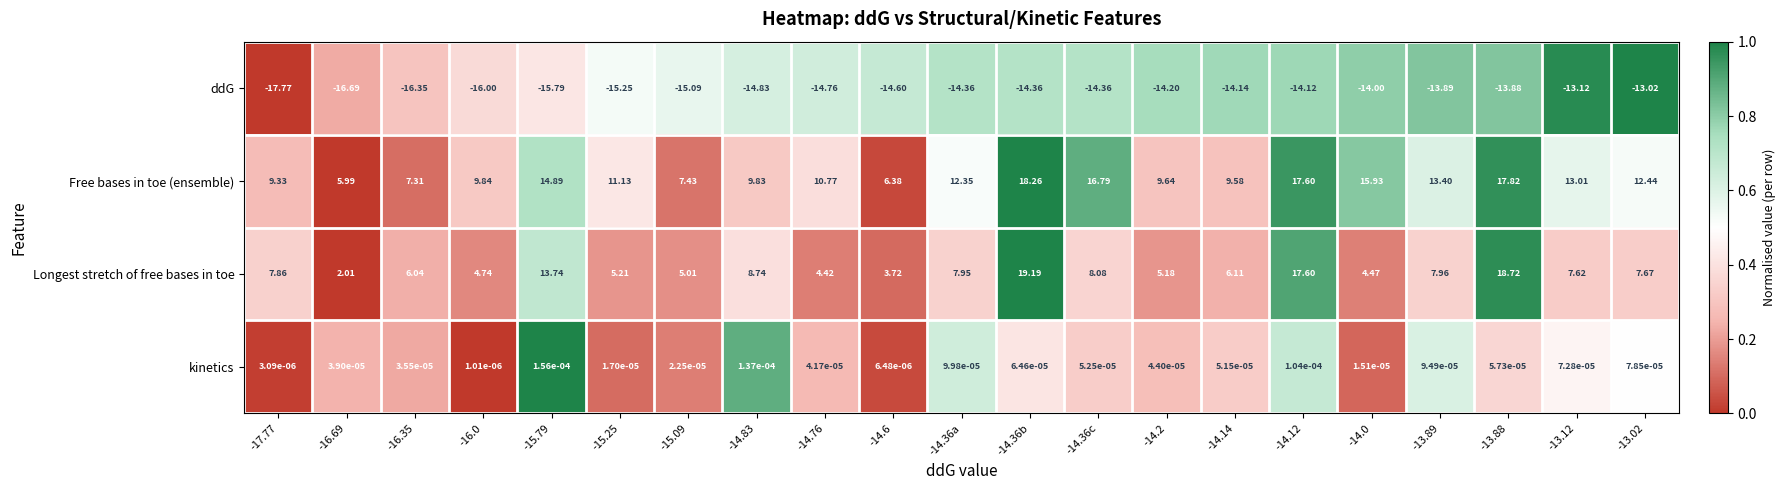

List the series in order of their peak value, lowest first.

ddG, kinetics, Free bases in toe (ensemble), Longest stretch of free bases in toe